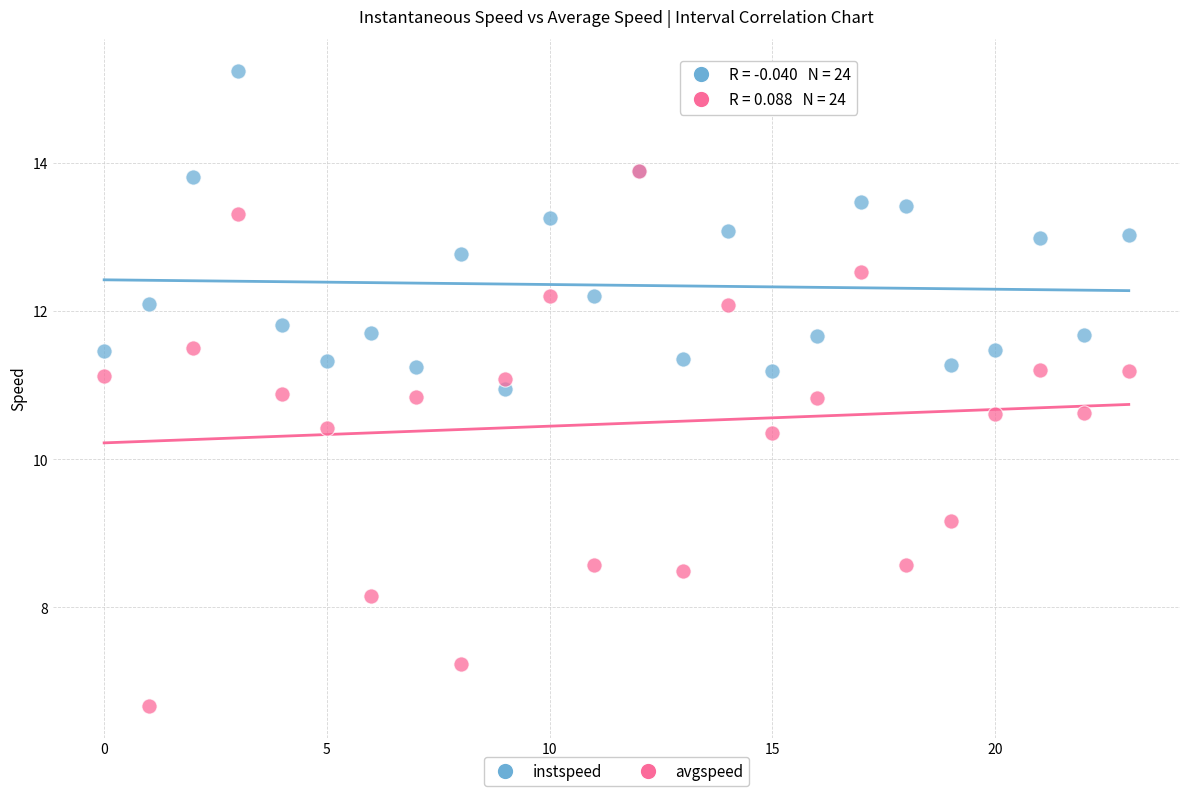

Which series contains the highest Y value?

instspeed